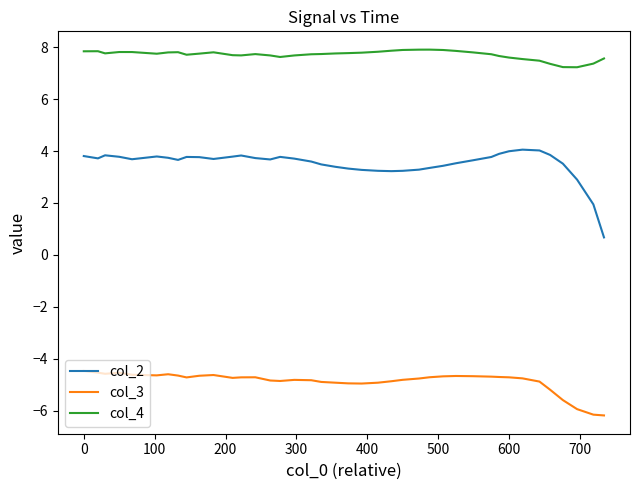

What is the smallest value displayed?

-6.2